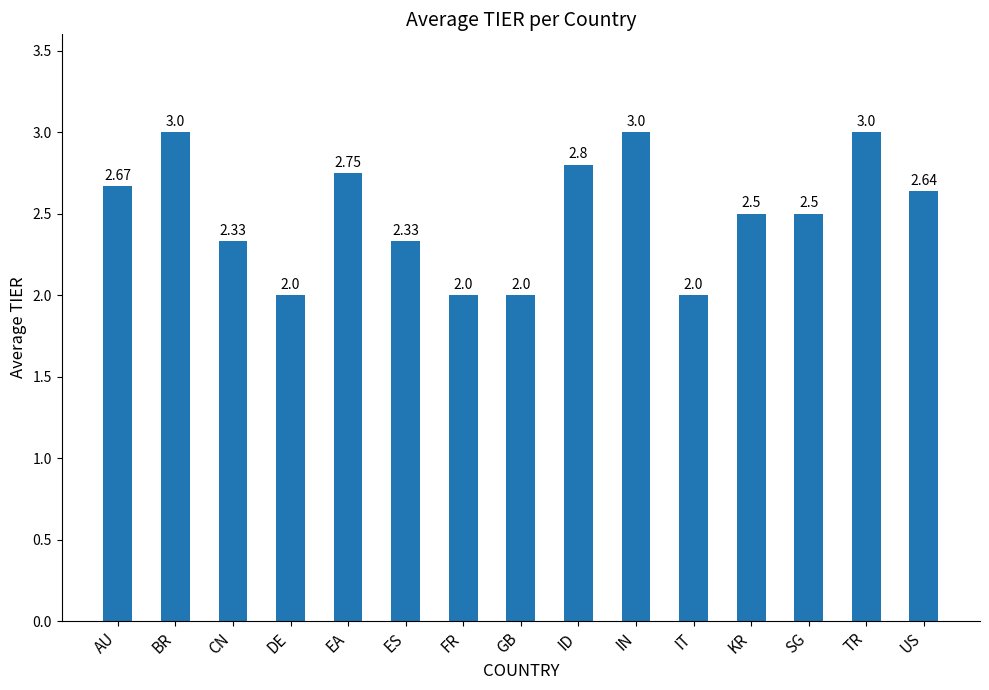

What is the value of the 9th bar from the left?

2.8